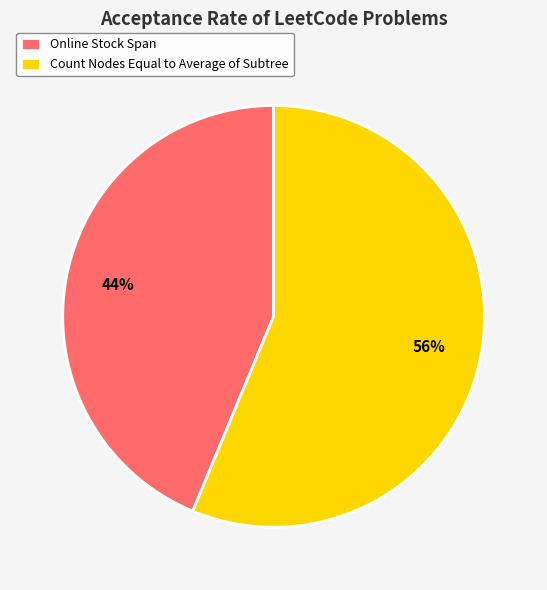

To the nearest percent, what is the combined percentage of Count Nodes Equal to Average of Subtree and Online Stock Span?

100%